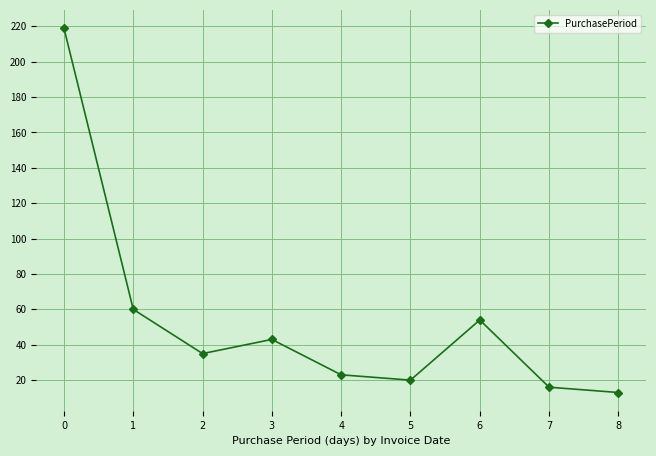

How many interior local peaks (higher than both neighbors) does the data have?

2